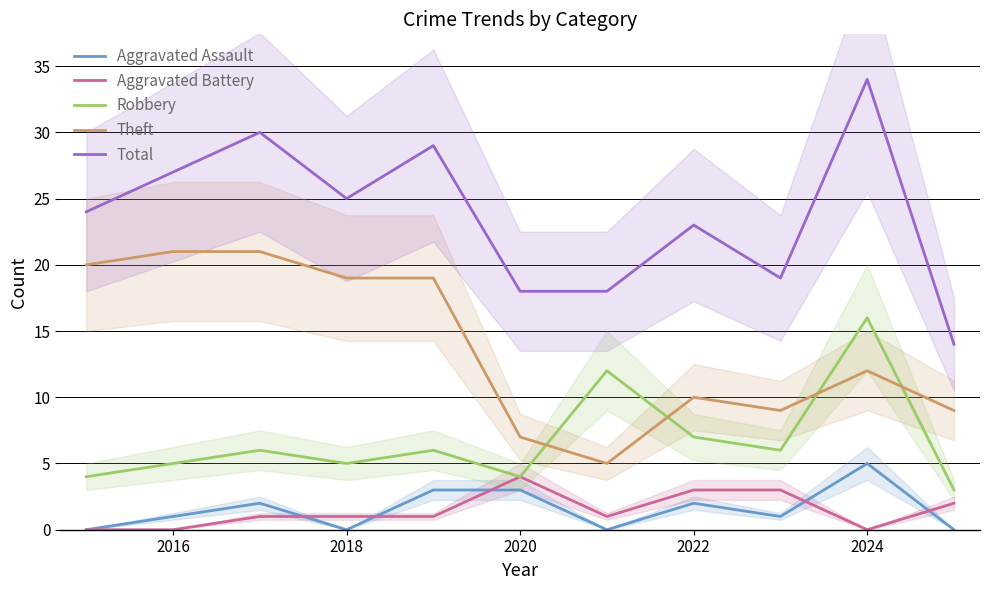

How many distinct data groups are displayed?

5